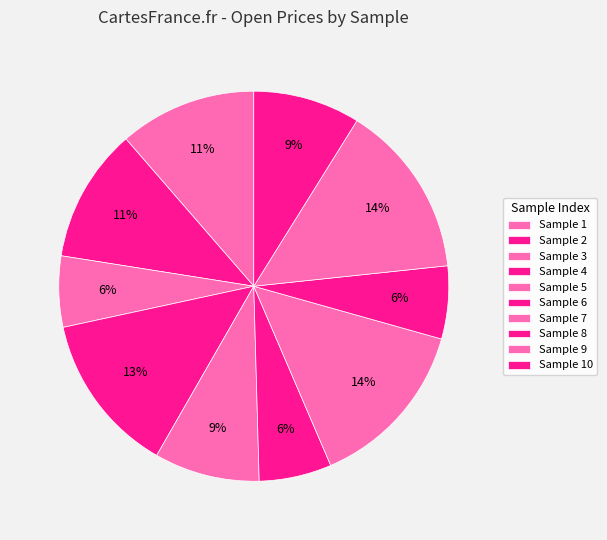

How many slices are in this pie chart?

10